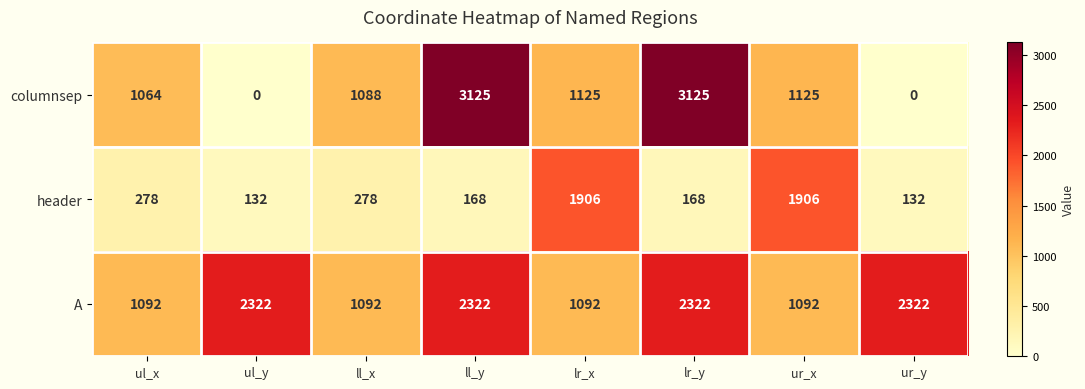

Reading right to left, transcribe all the data shown in this chart.

columnsep: 0	1125	3125	1125	3125	1088	0	1064
header: 132	1906	168	1906	168	278	132	278
A: 2322	1092	2322	1092	2322	1092	2322	1092